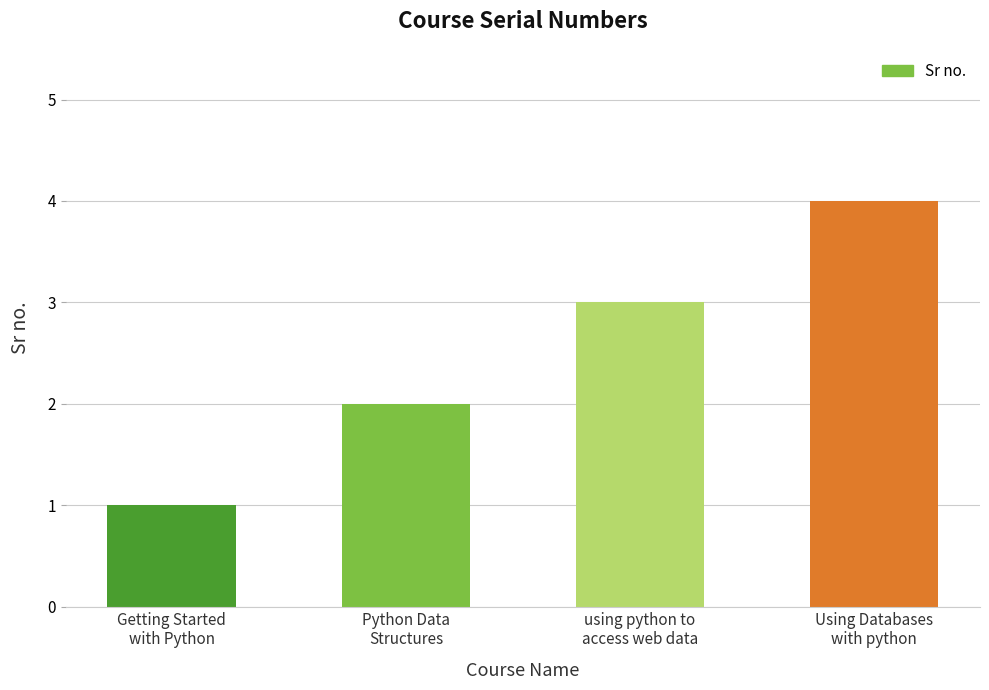

Are the bars horizontal?

No